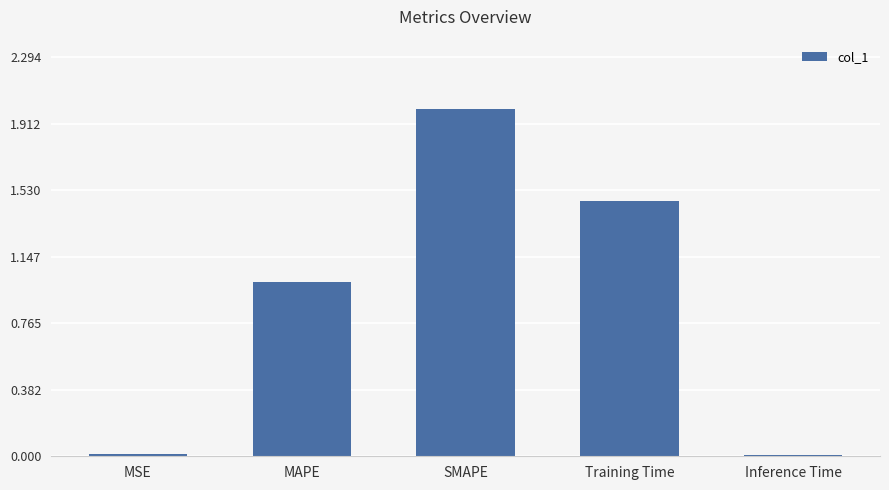

The value at MAPE is 1.0. True or false?

True